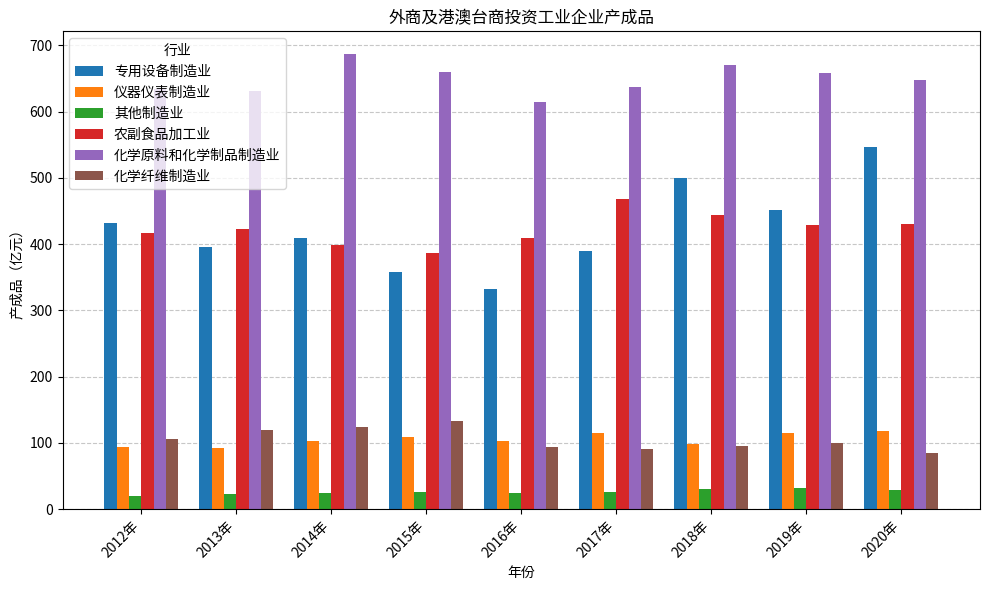

What is the difference between the second highest and second lowest values in the 化学原料和化学制品制造业 series?

40.4